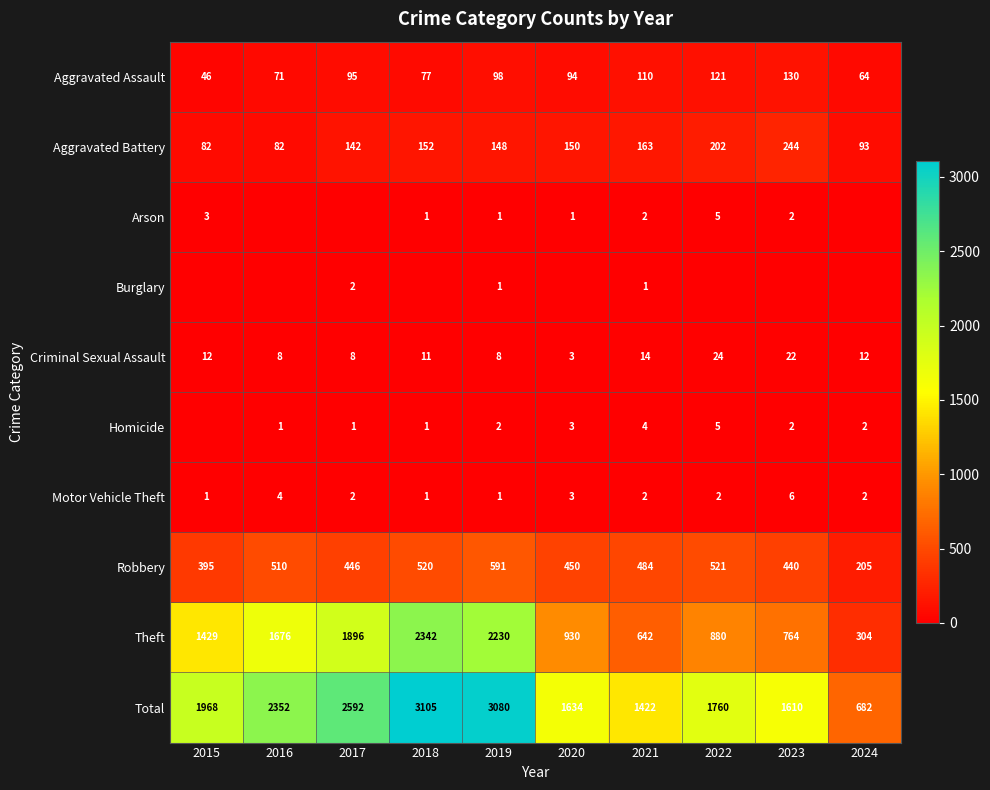

True or false: Burglary has a value of 0 at 2019.

False